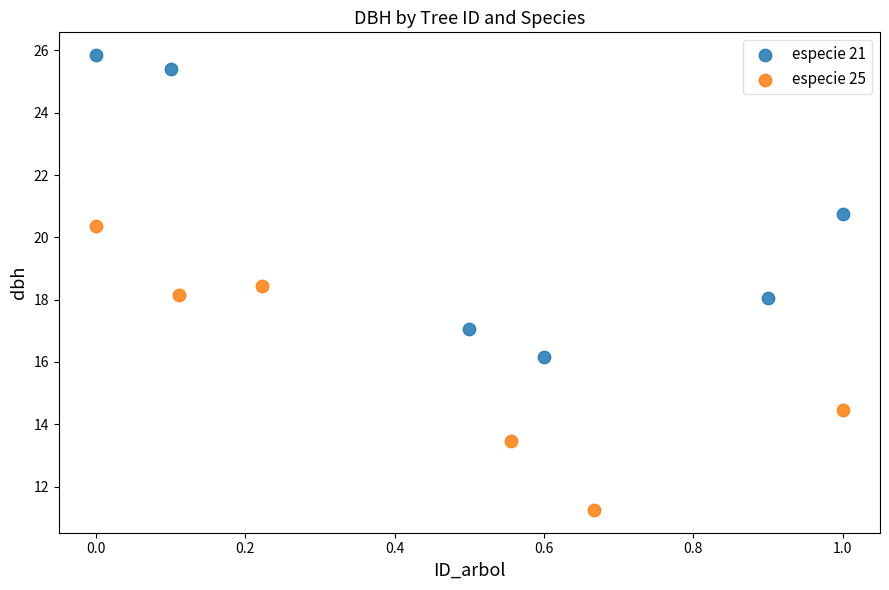

Which series contains the highest Y value?

especie 21